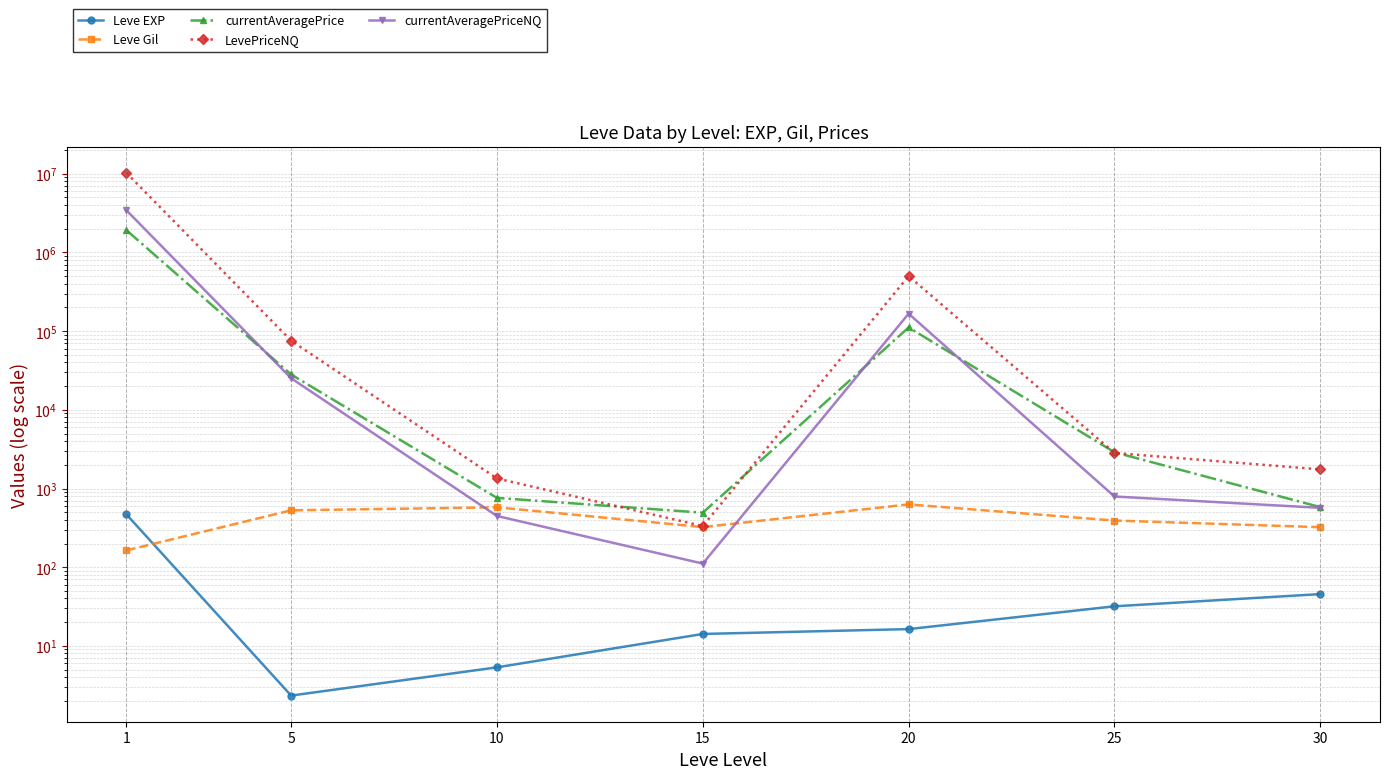

Reading left to right, list all the values displayed in this chart.

Leve EXP: 468.5	2.3	5.3	14.2	16.3	31.8	45.5
Leve Gil: 163.5	528.3	576.7	323.3	628.3	391.7	322.5
currentAveragePrice: 1920189.0	28144.3	760.1	492.8	111446.5	2890.8	579.9
LevePriceNQ: 10275703.7	75662.0	1342.8	333.3	500781.2	2829.8	1751.3
currentAveragePriceNQ: 3435654.7	25220.7	447.6	111.1	166927.1	791.8	568.2